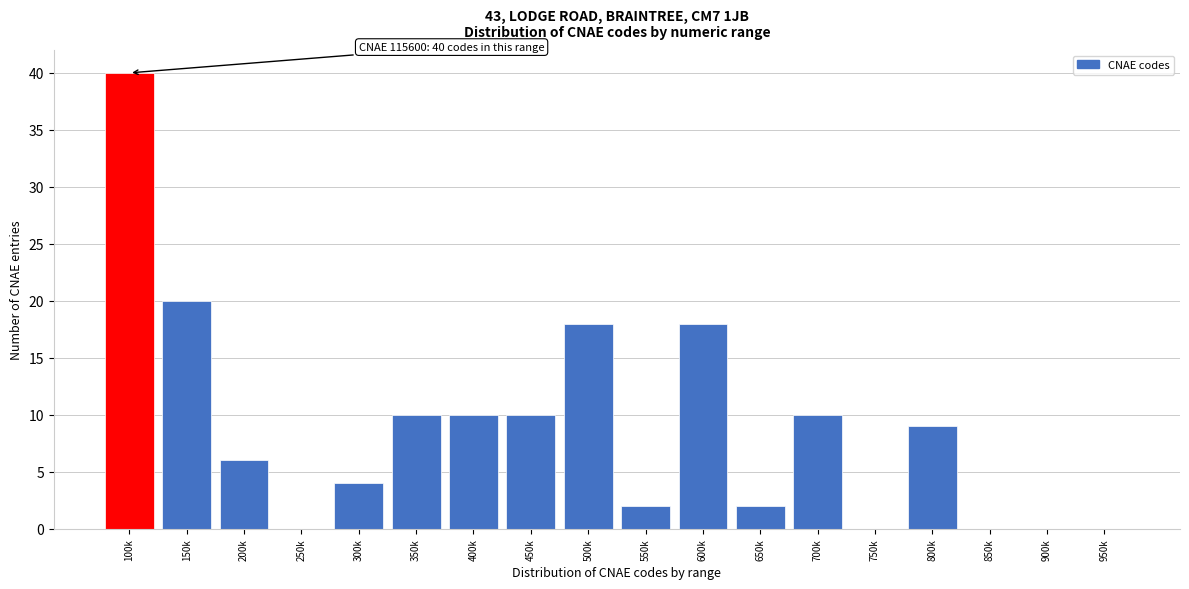

Reading right to left, extract all data points from this chart.

950k=0	900k=0	850k=0	800k=9	750k=0	700k=10	650k=2	600k=18	550k=2	500k=18	450k=10	400k=10	350k=10	300k=4	250k=0	200k=6	150k=20	100k=40